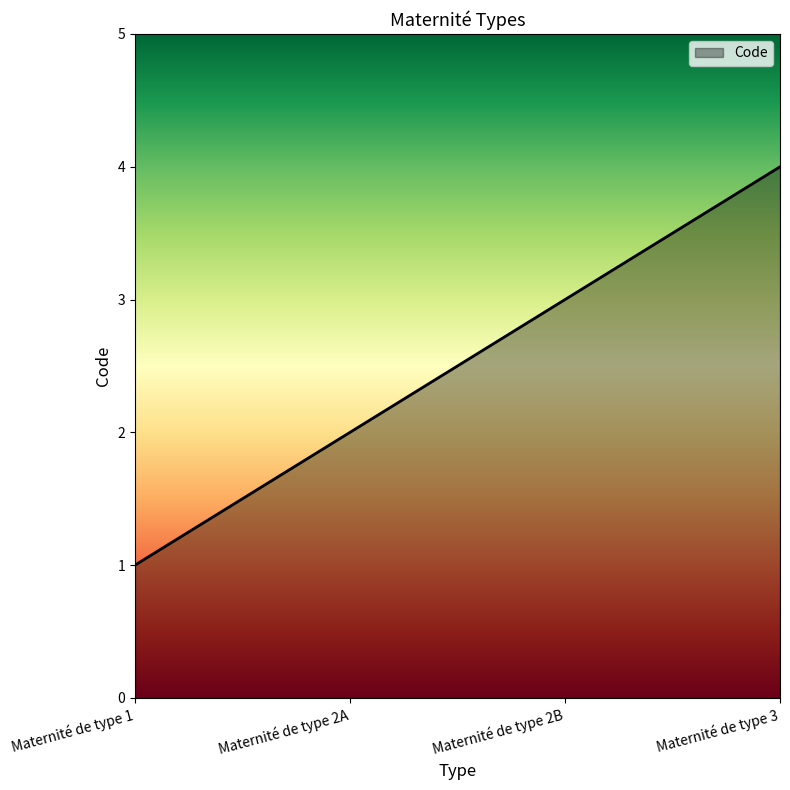

How many values are between 2 and 4?

3